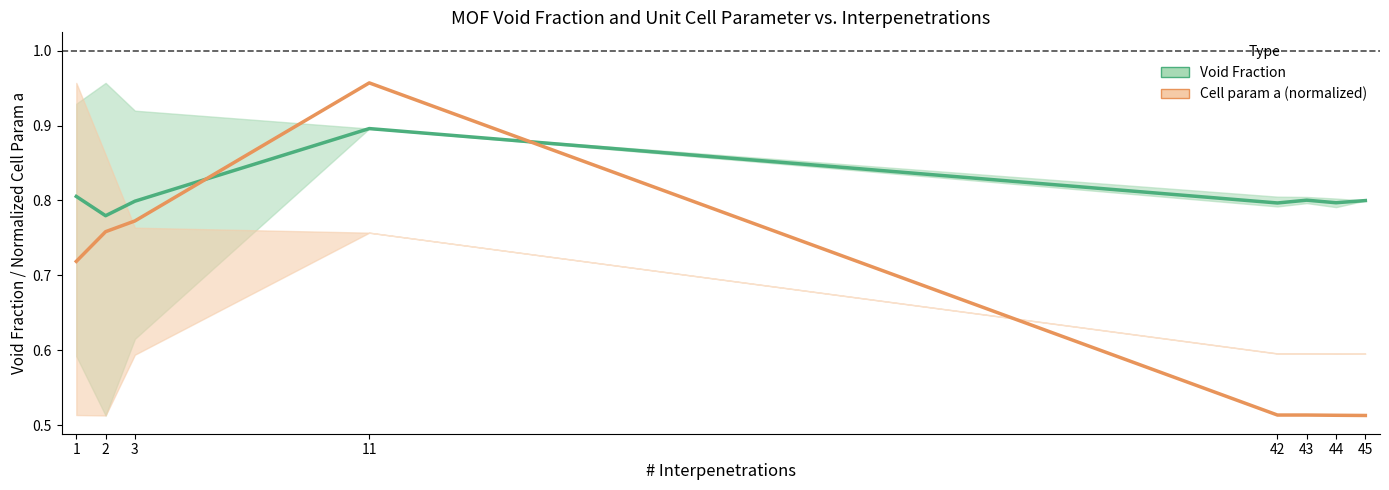

Is this an area chart (filled region under the line)?

No